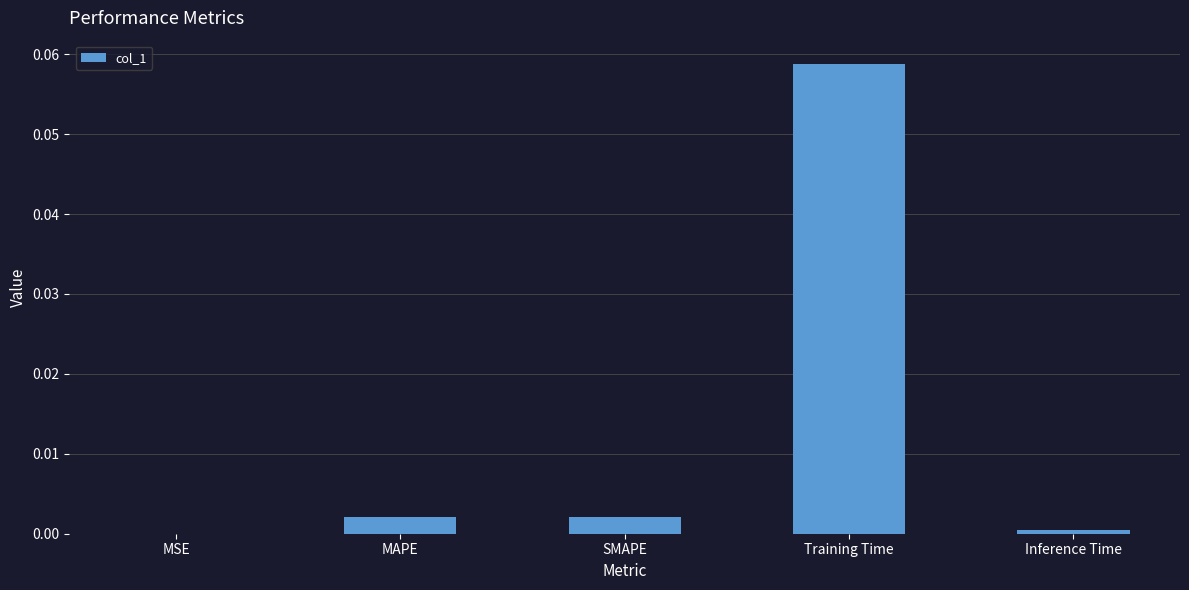

How many data points does each series have?

5